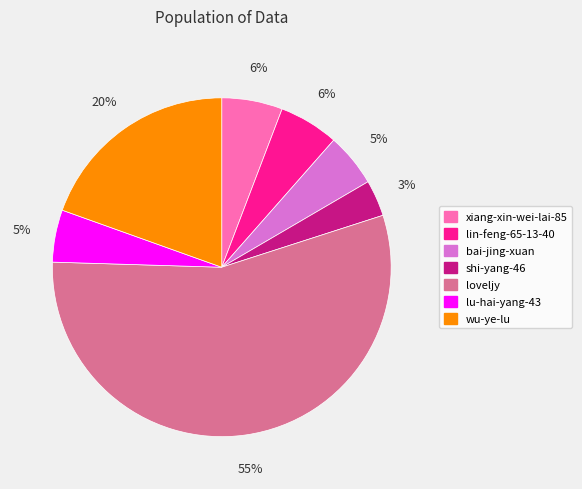

To the nearest percent, what percentage of the pie is xiang-xin-wei-lai-85?

6%